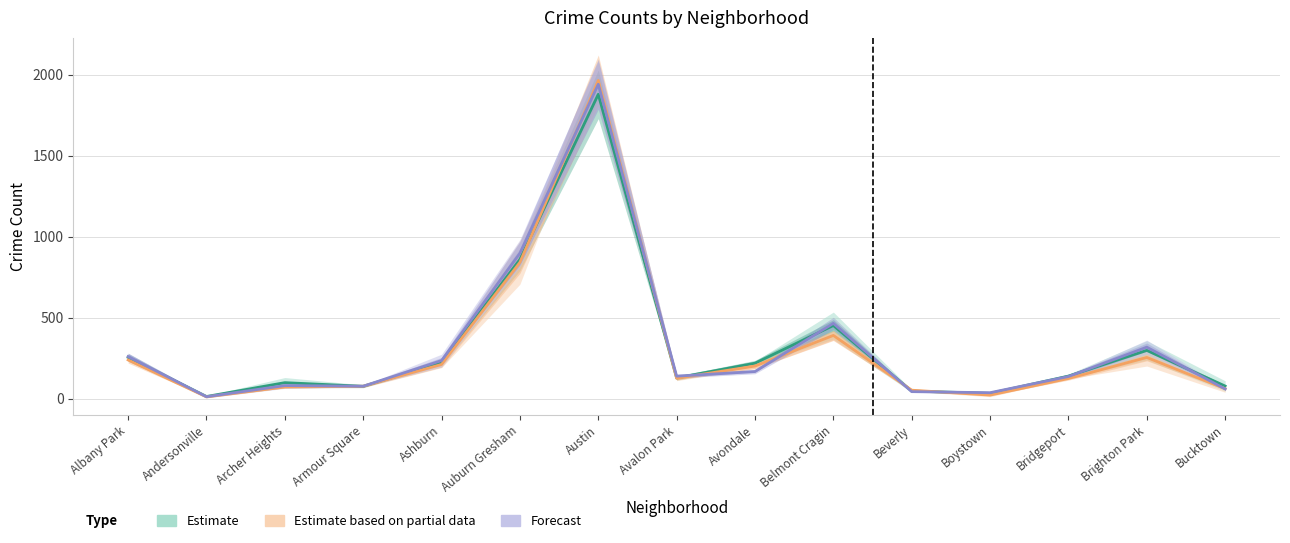

What is the difference between the maximum and minimum values in the Estimate series?

1865.0